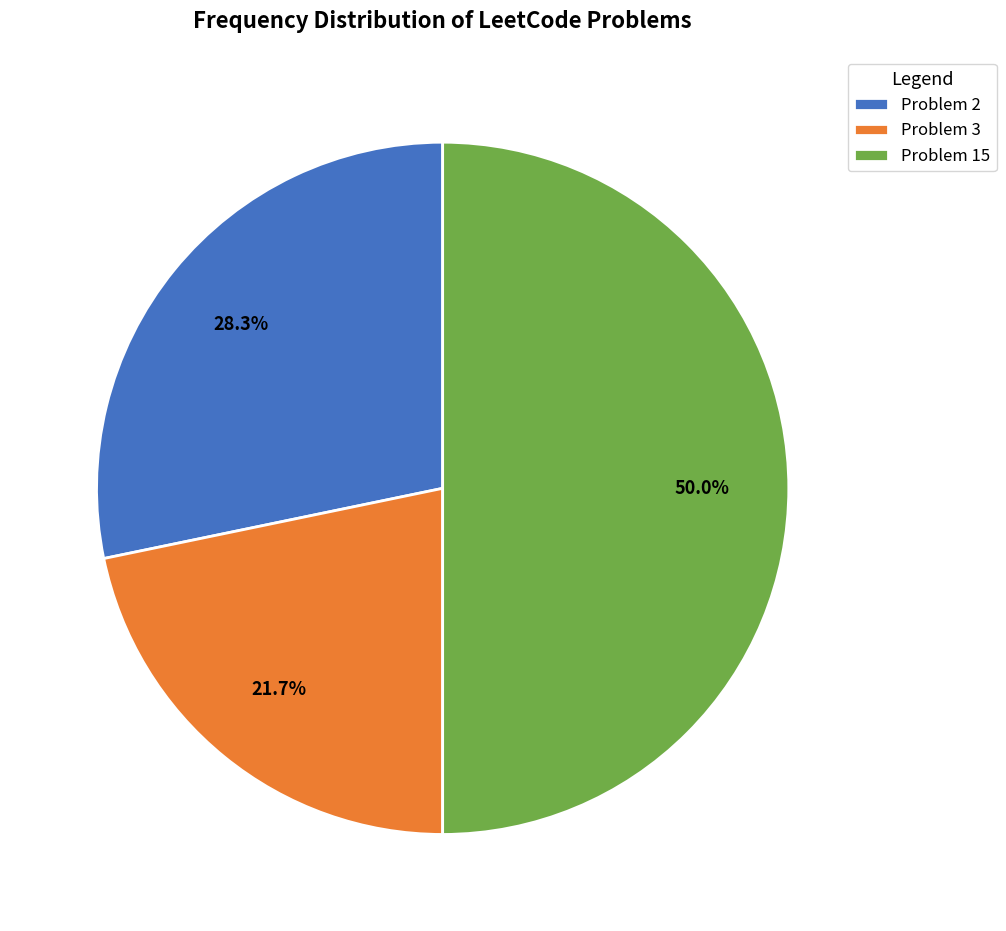

Does Problem 3 account for over 50% of the chart?

No